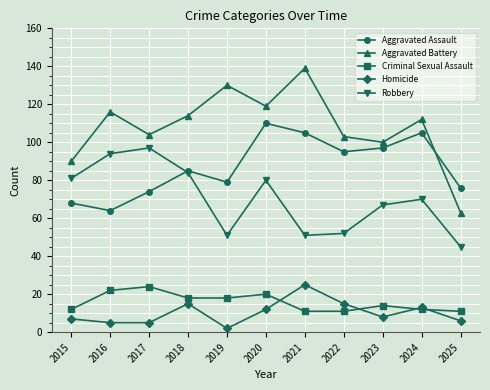

What is the average value of the Homicide series?

10